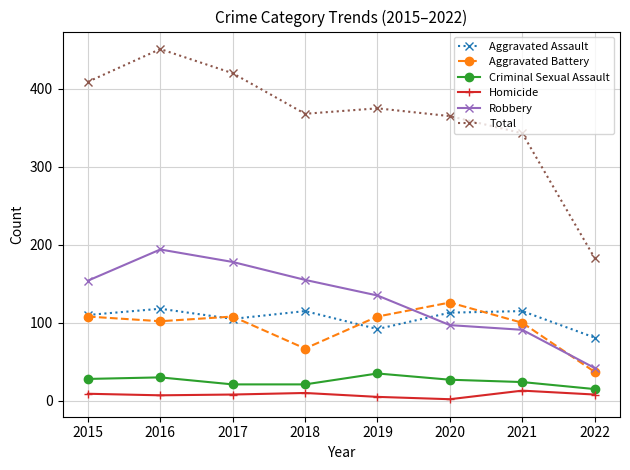

At which category is the sum across all series the highest?

2016